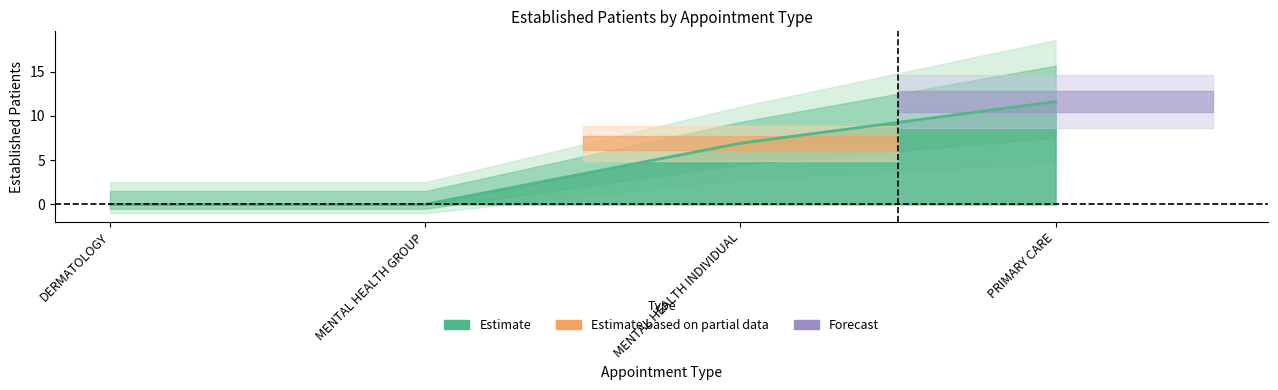

How many positive values are there?

2